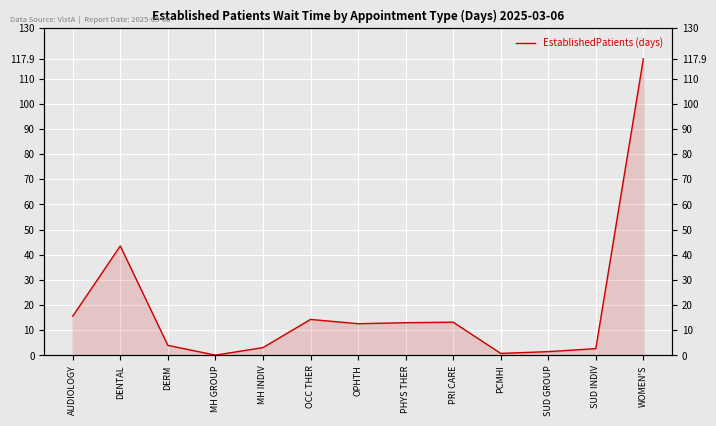

At which category does the data reach its first local peak?

DENTAL